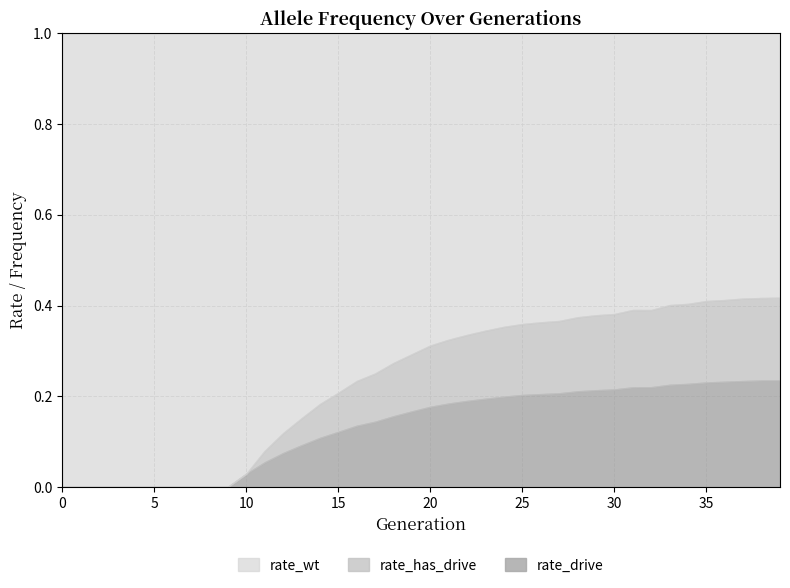

Is it true that rate_wt equals 1.0 at 3?

True